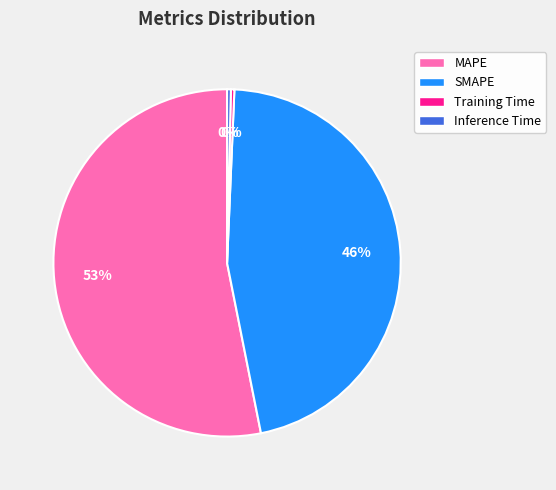

What is the majority slice?

MAPE